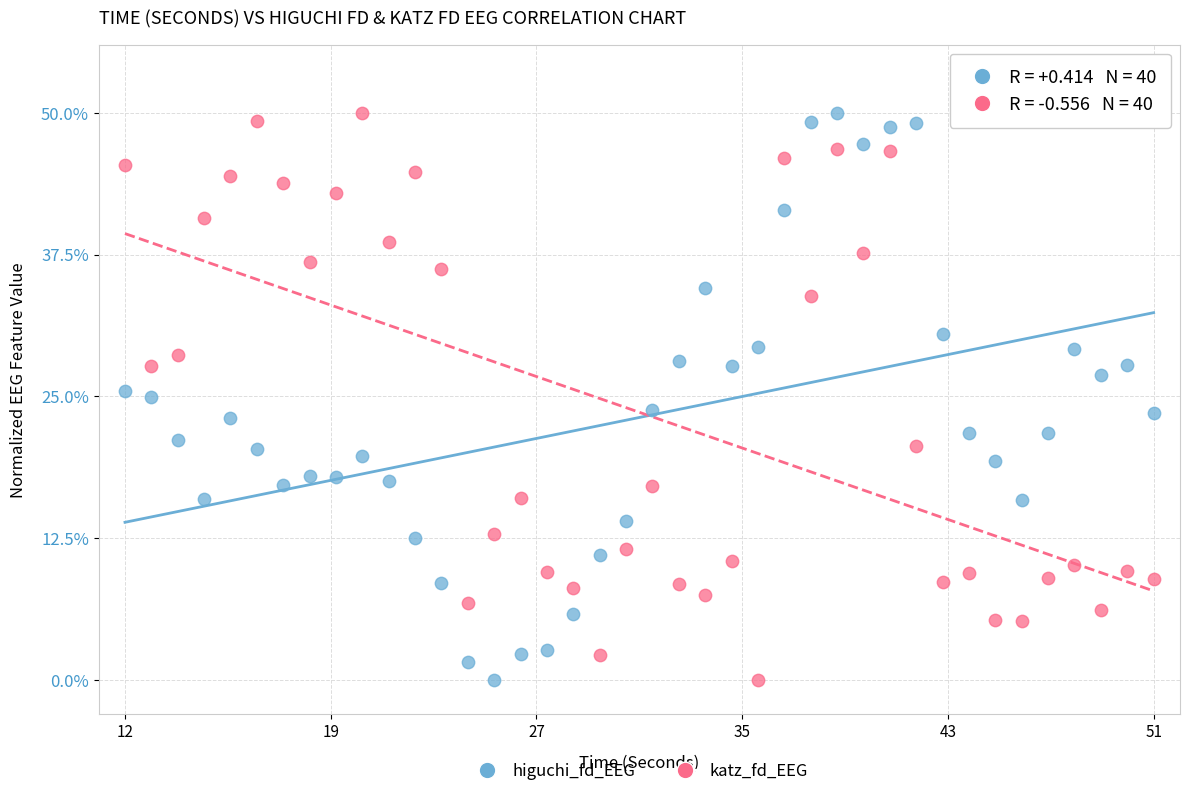

What is the X range (max minus min) for the scatter plot?

39.0